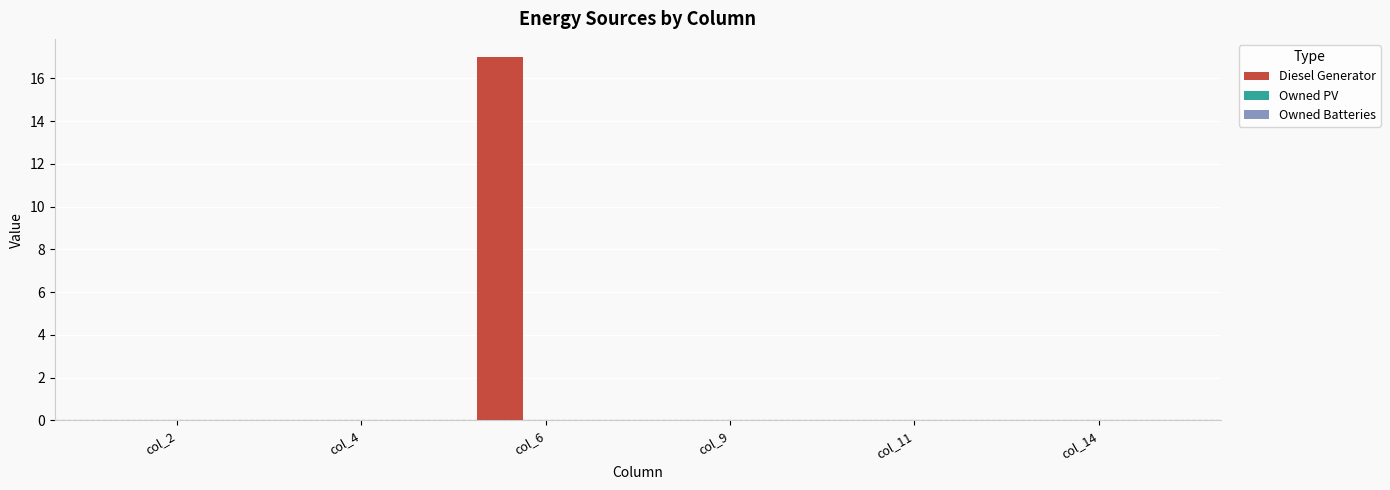

What is the sum of the values at col_11 and col_6?

17